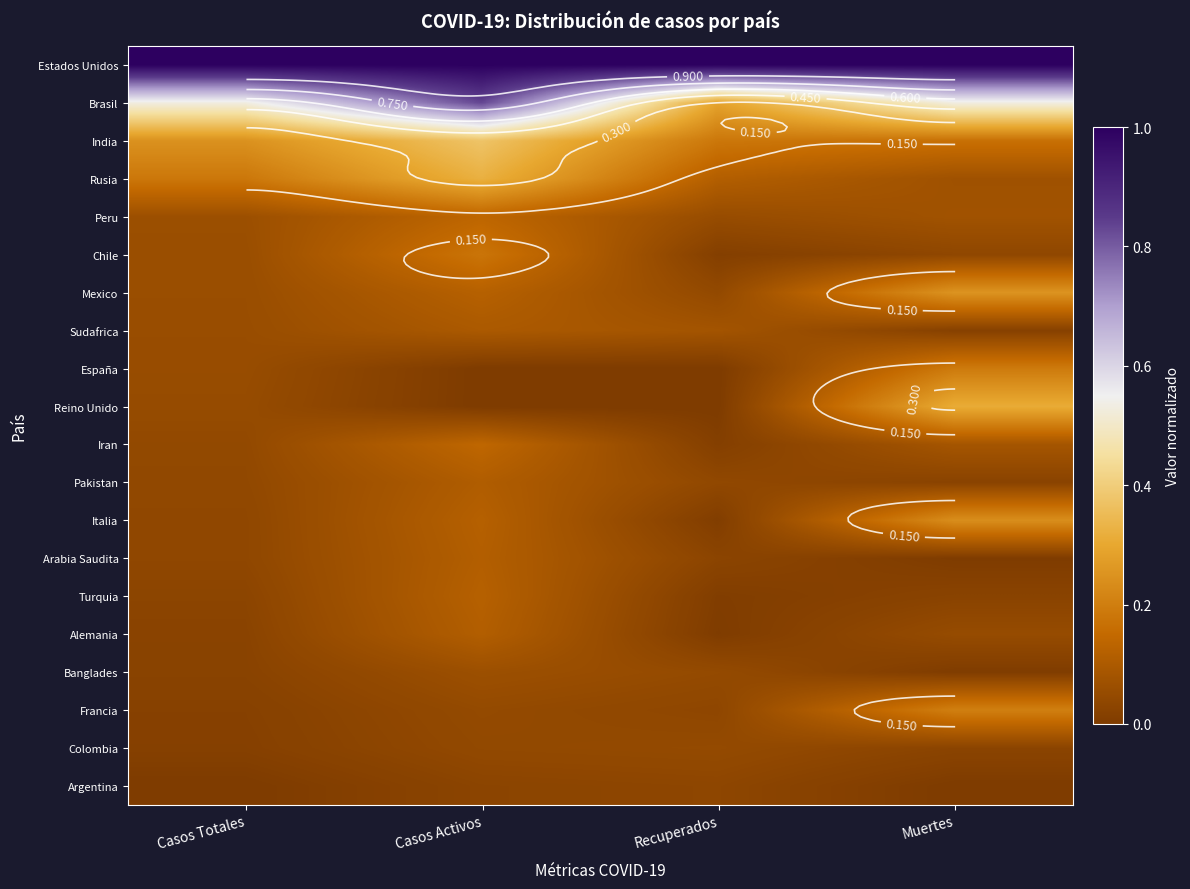

At which category is the sum across all series the highest?

Casos Activos